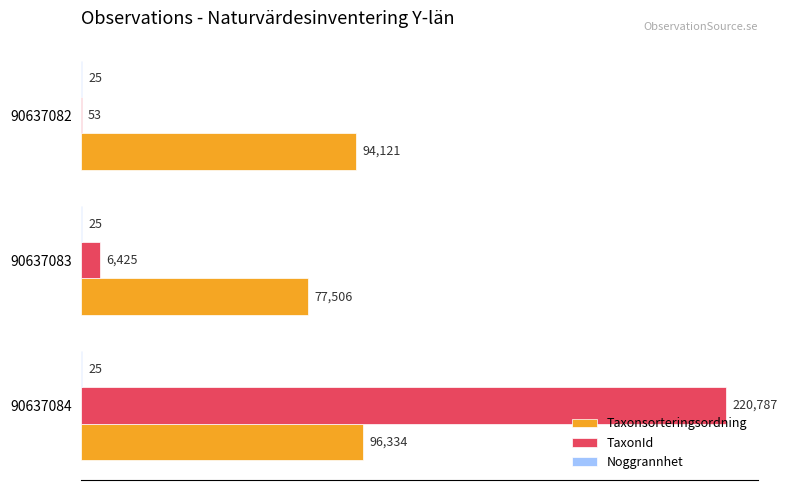

Where is Taxonsorteringsordning nearest to the value 86920?

90637082